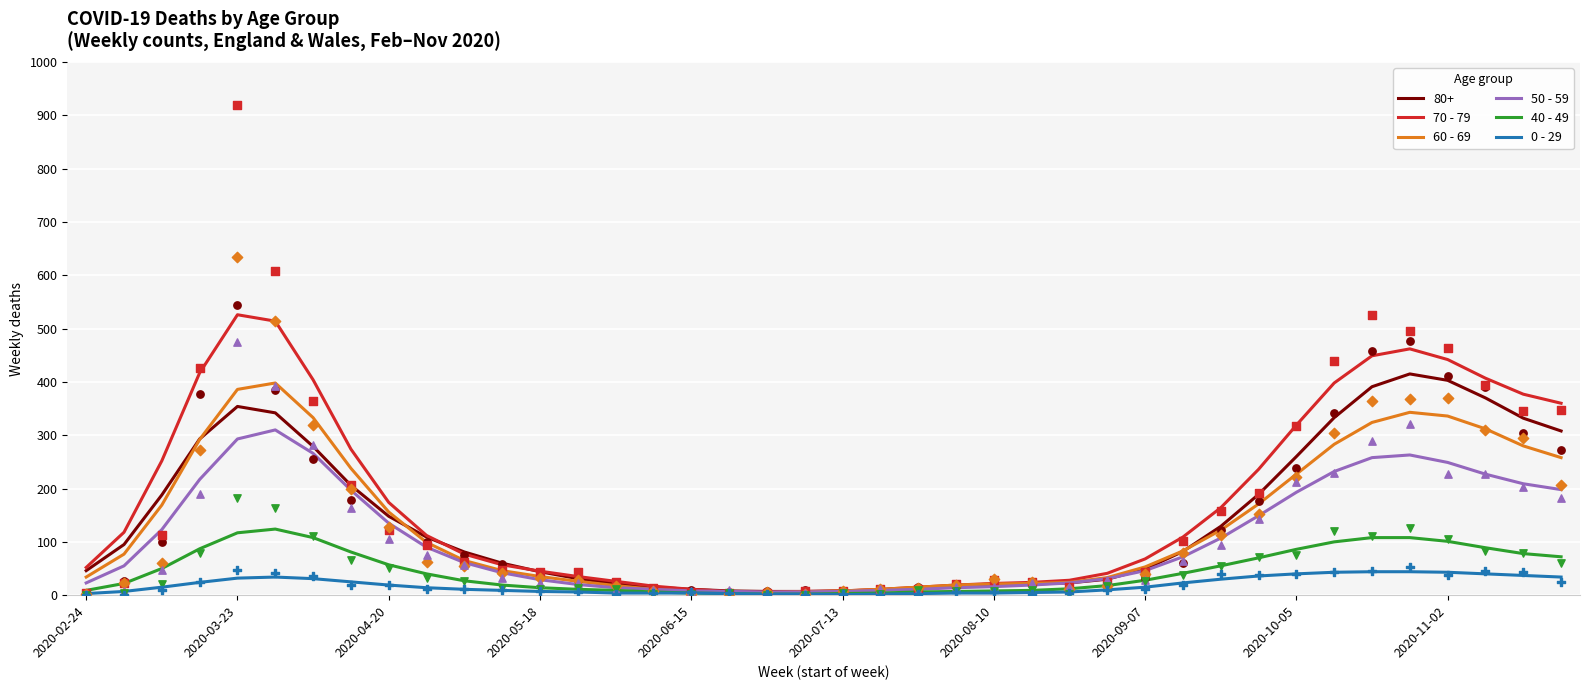

What is the total value across all series at 17?

25